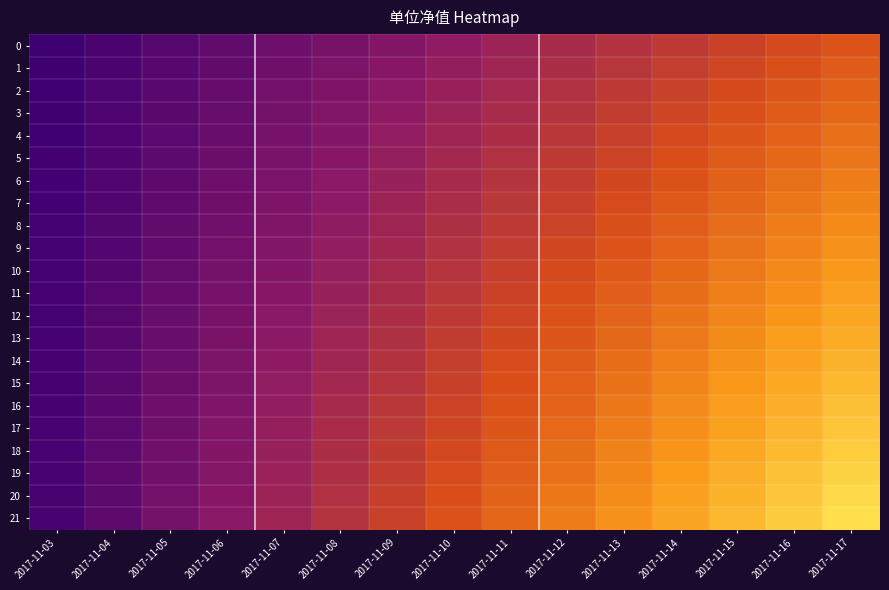

What is the smallest value displayed?

1.1